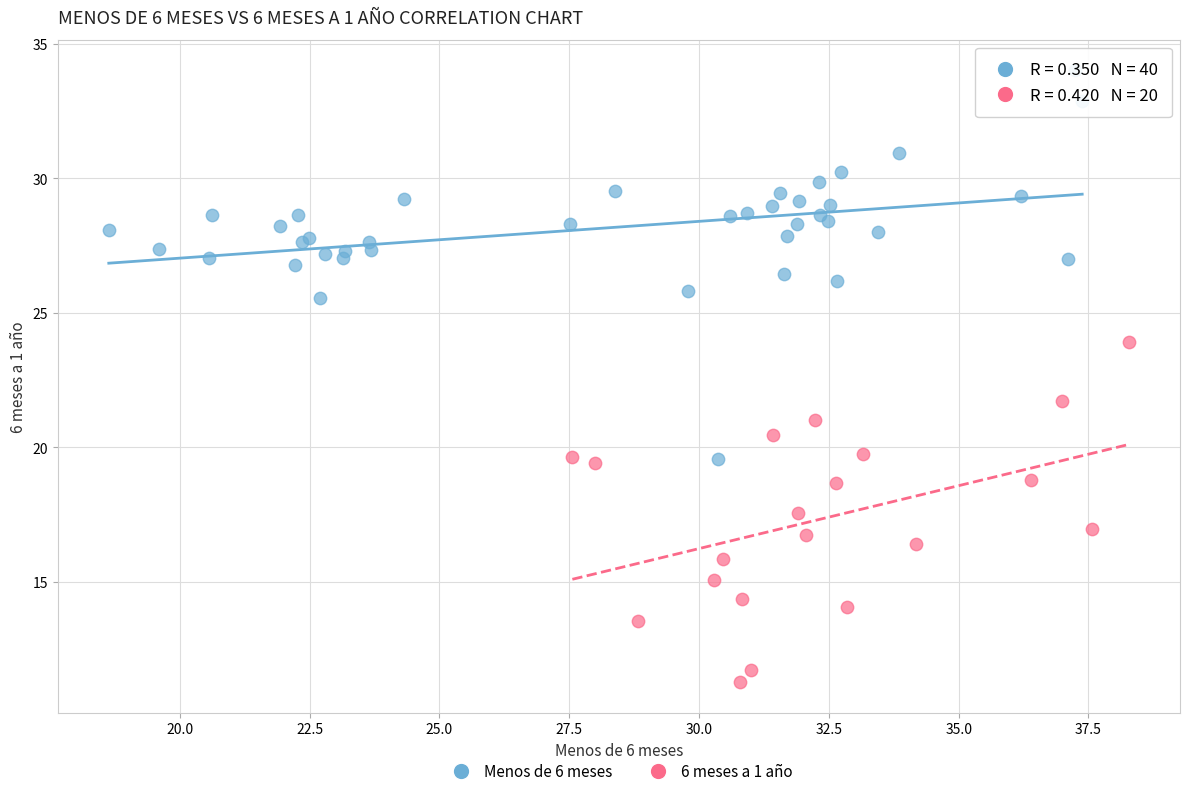

Which series reaches the maximum Y coordinate?

Menos de 6 meses